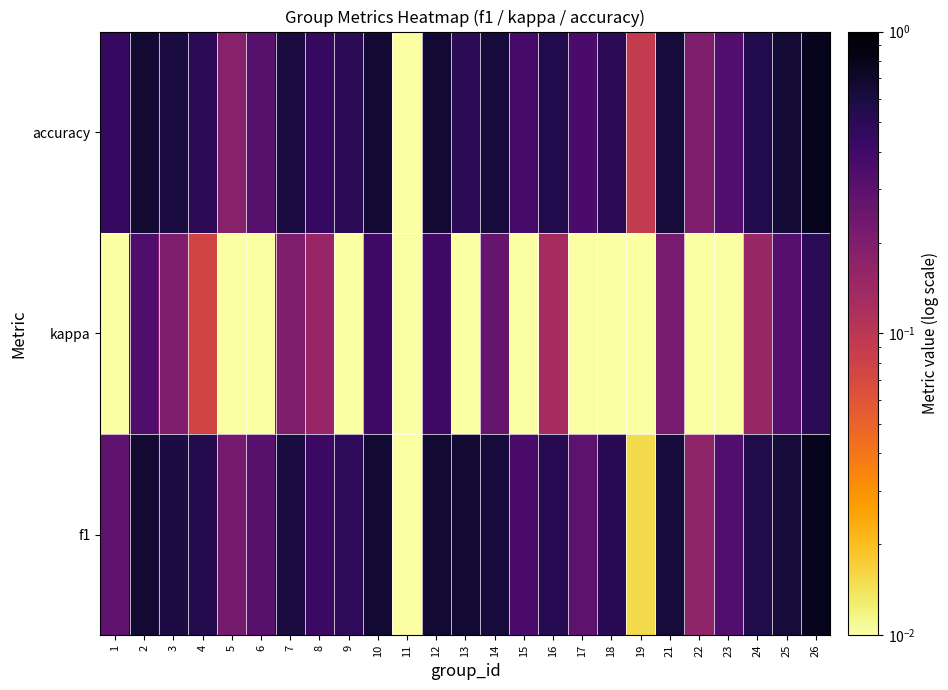

Count the number of categories in the chart.

25